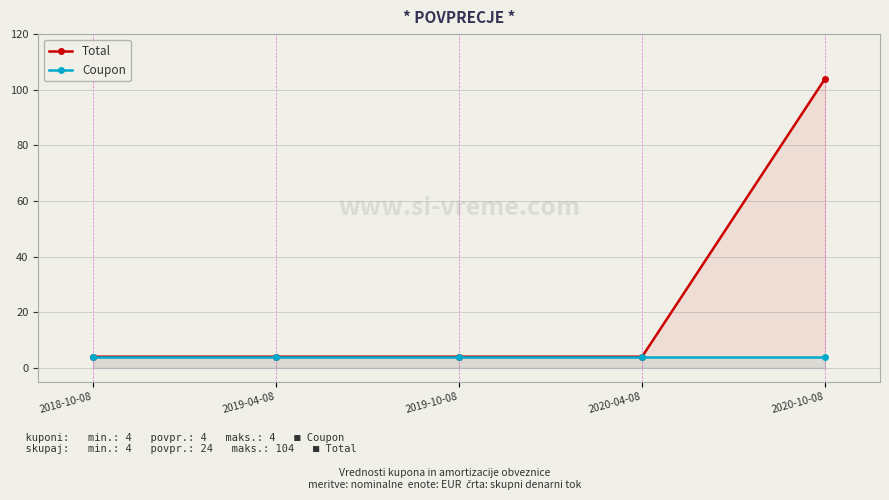

At which category is the sum across all series the highest?

2020-10-08